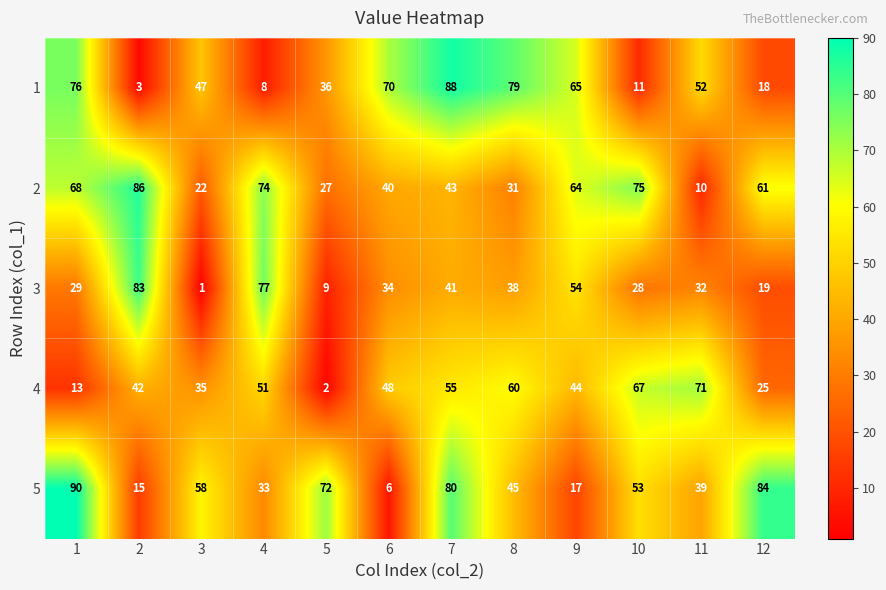

Between 3 and 4, which series saw the biggest shift?

3